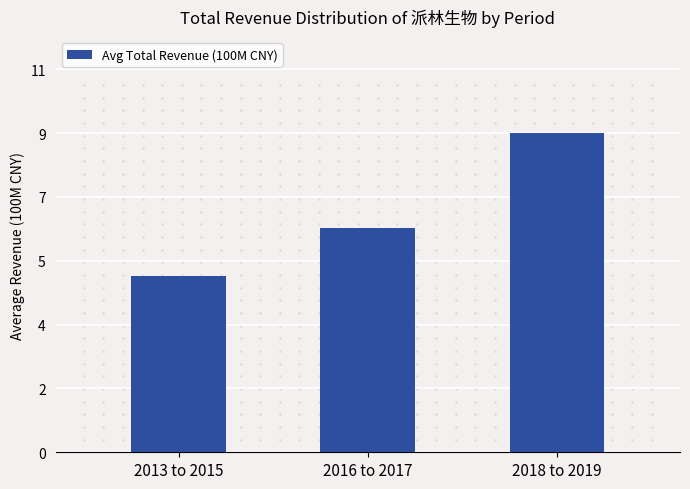

What is the average value?

6.7